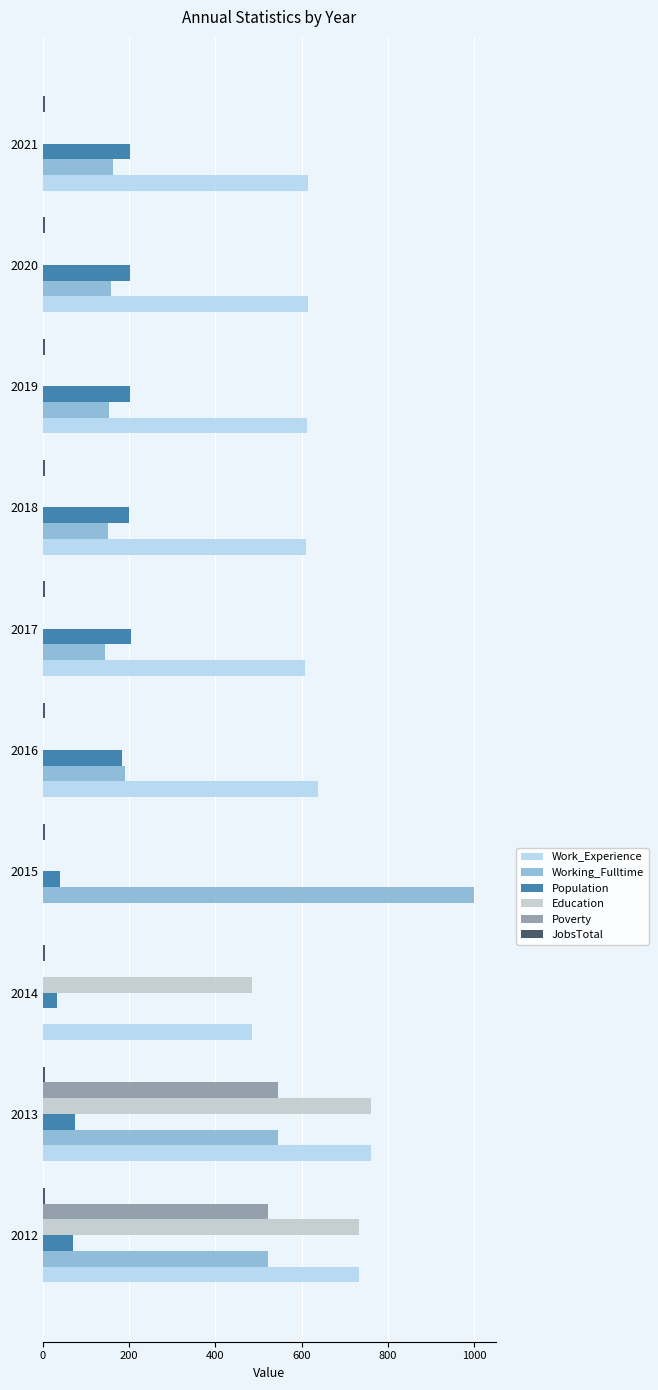

Is the value of Population at 2015 greater than the value of Education at 2021?

Yes